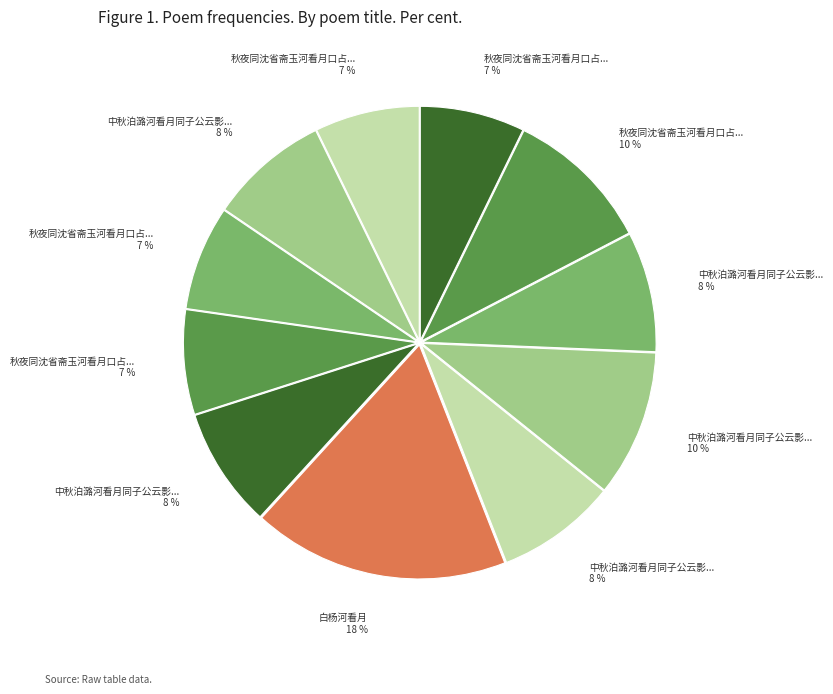

Count the number of slices in the pie.

11